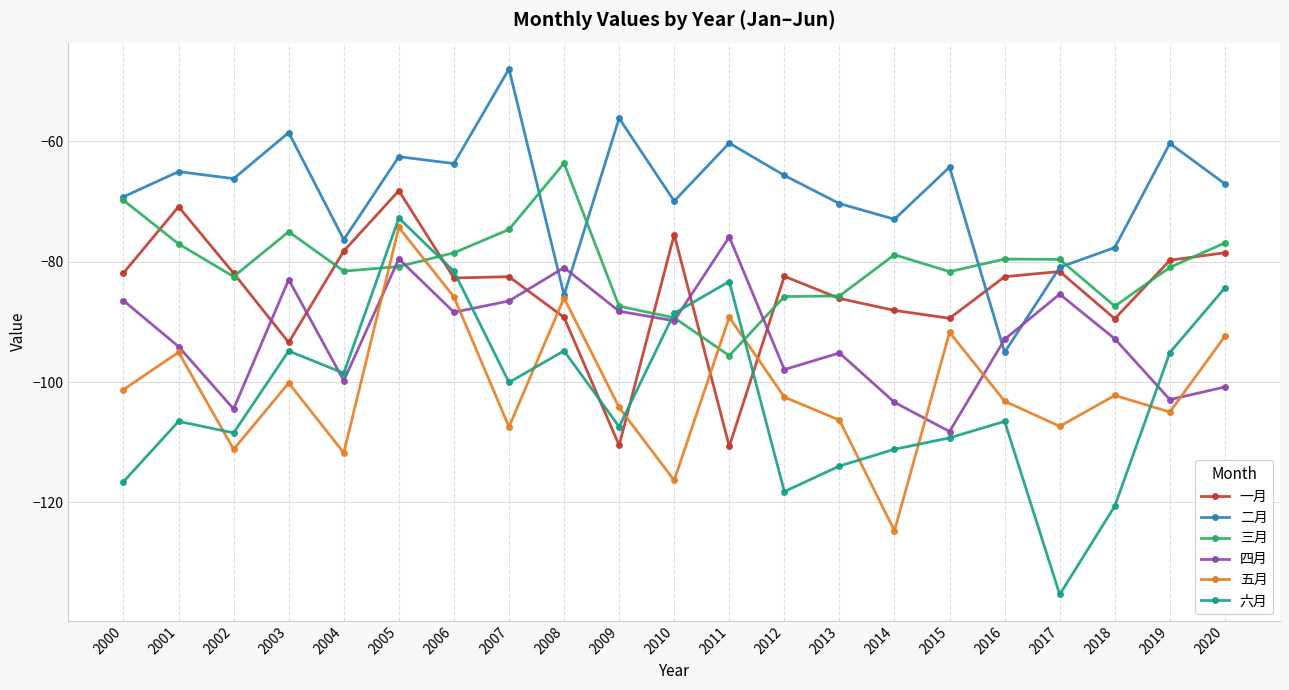

At which category does 五月 reach its first local valley?

2002